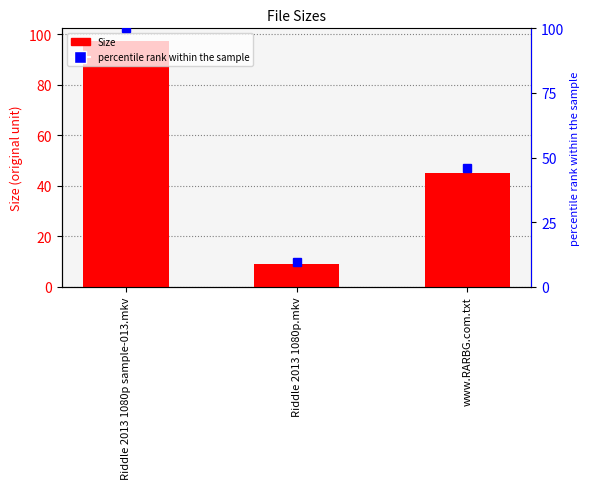

Which has a higher value, Riddle 2013 1080p sample-013.mkv or Riddle 2013 1080p.mkv?

Riddle 2013 1080p sample-013.mkv